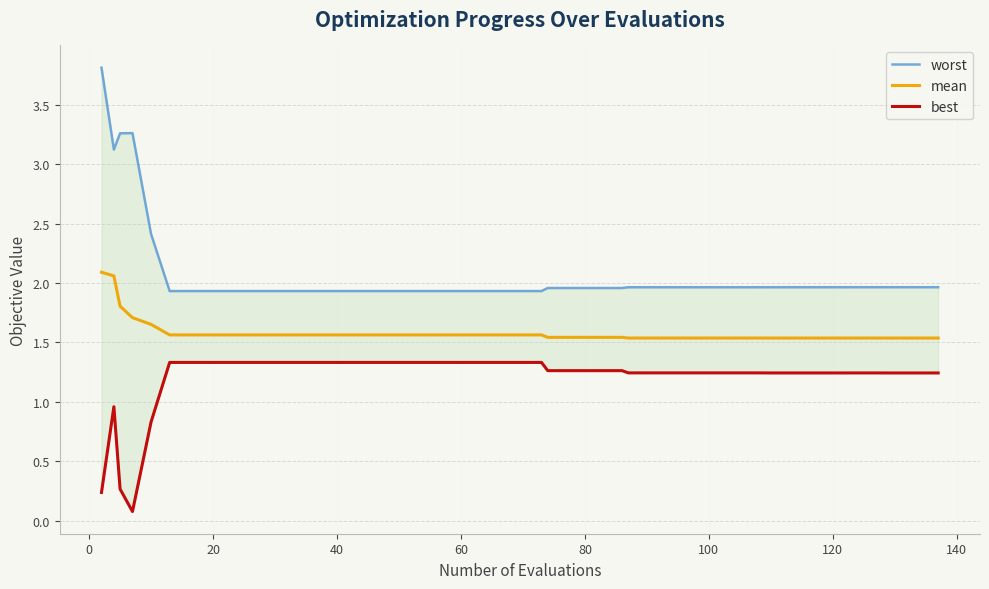

What is the highest value of the mean series?

2.1